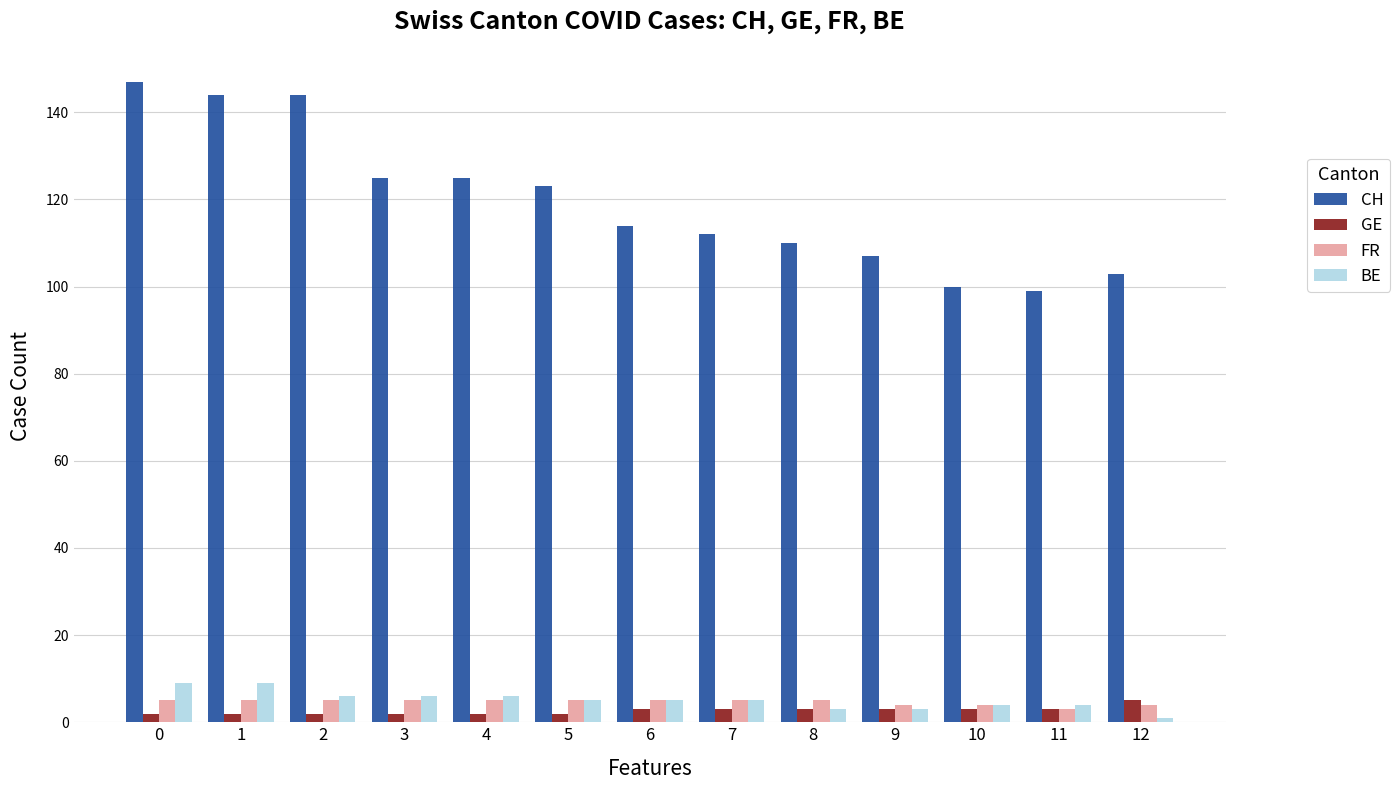

Which series changed the most between 2 and 6?

CH